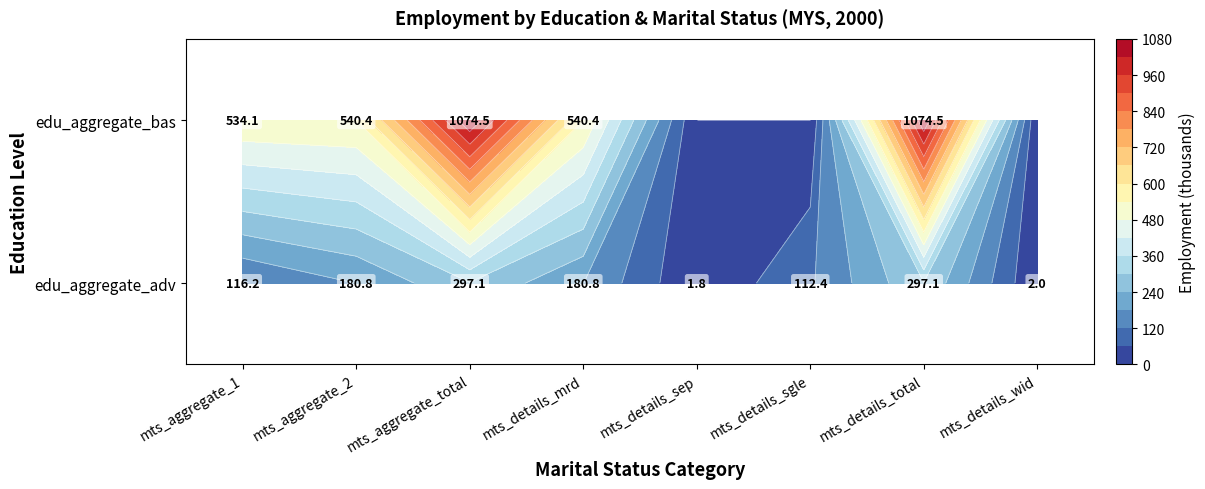

What is the spread (max minus min) of values at mts_details_sep?

1.8